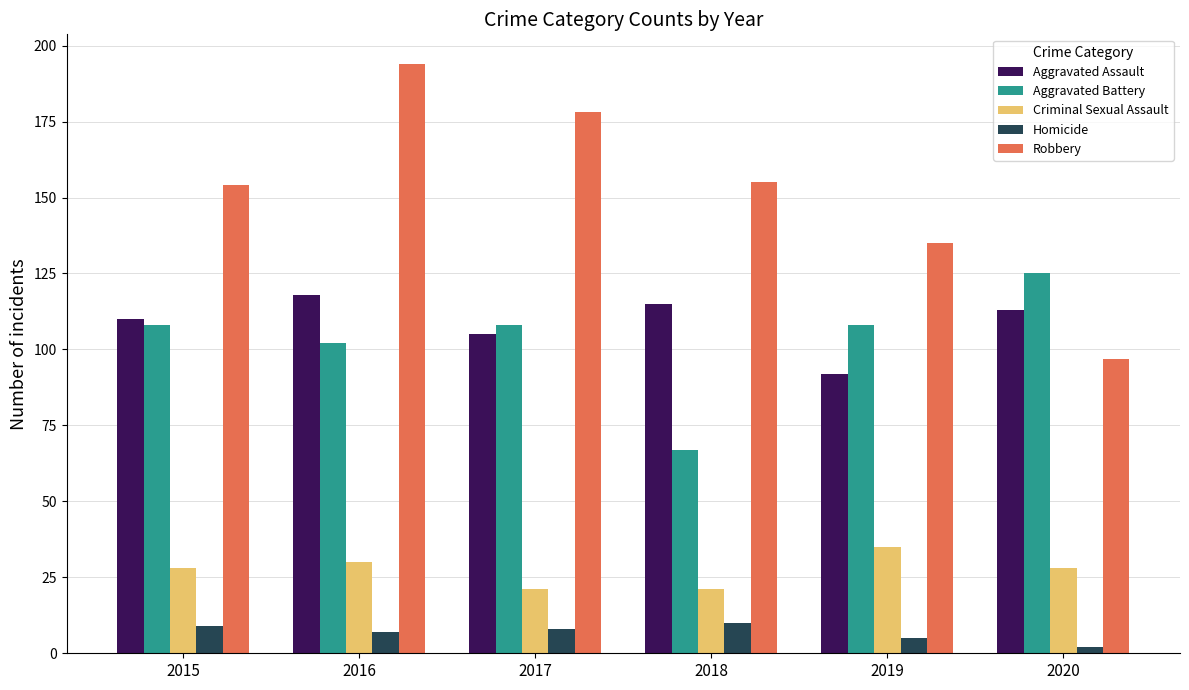

Is it true that Homicide equals 8 at 2017?

True